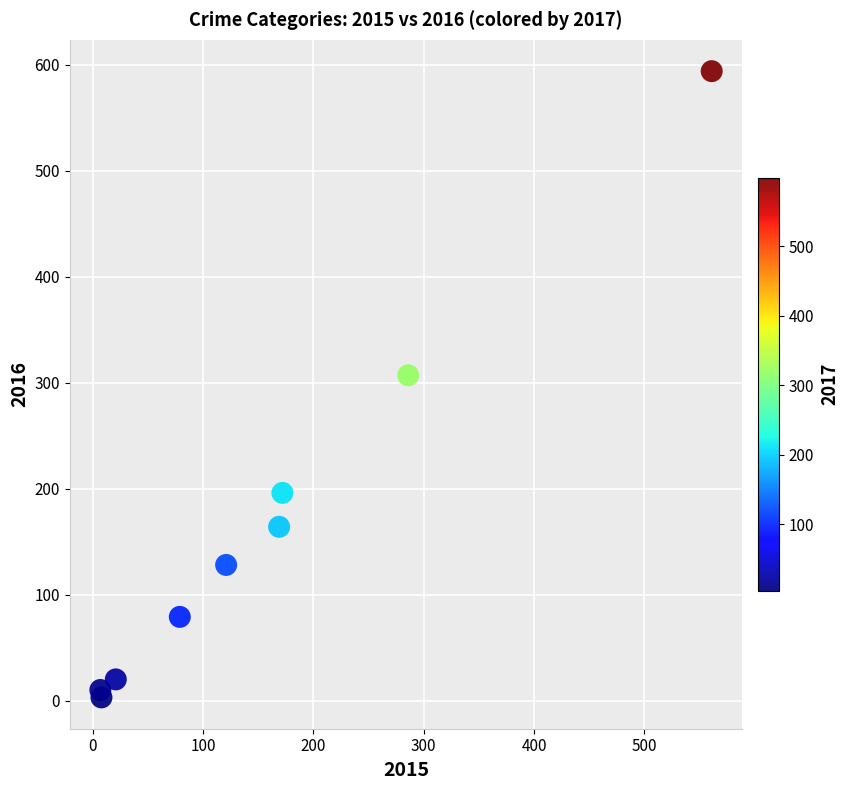

What Y value in the scatter plot is closest to 298?

307